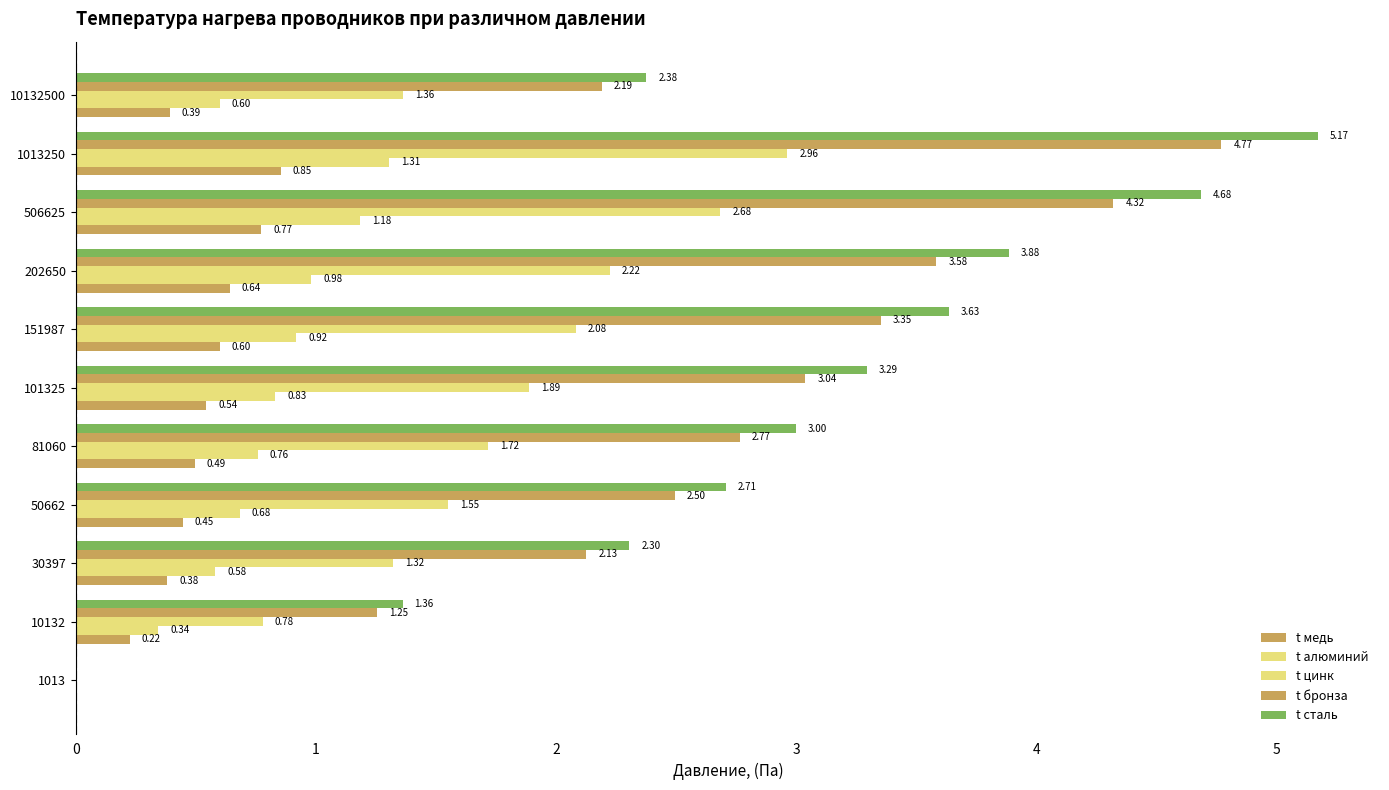

How many values in the t алюминий series exceed 0?

10